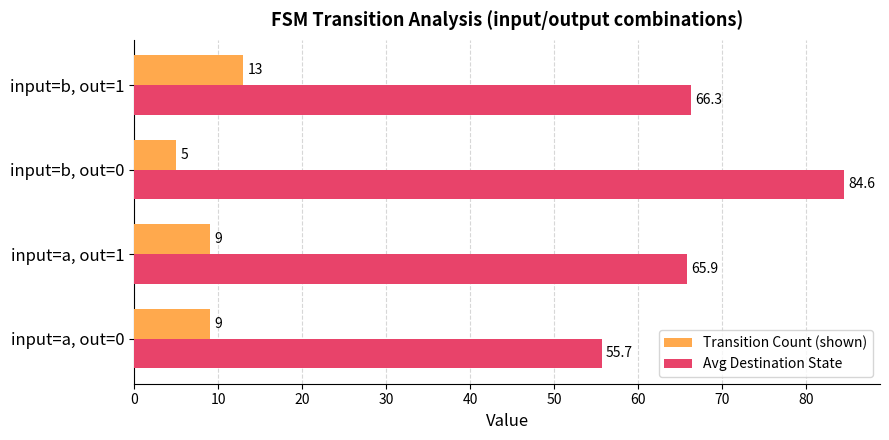

How many data points in Avg Destination State are above 66?

2